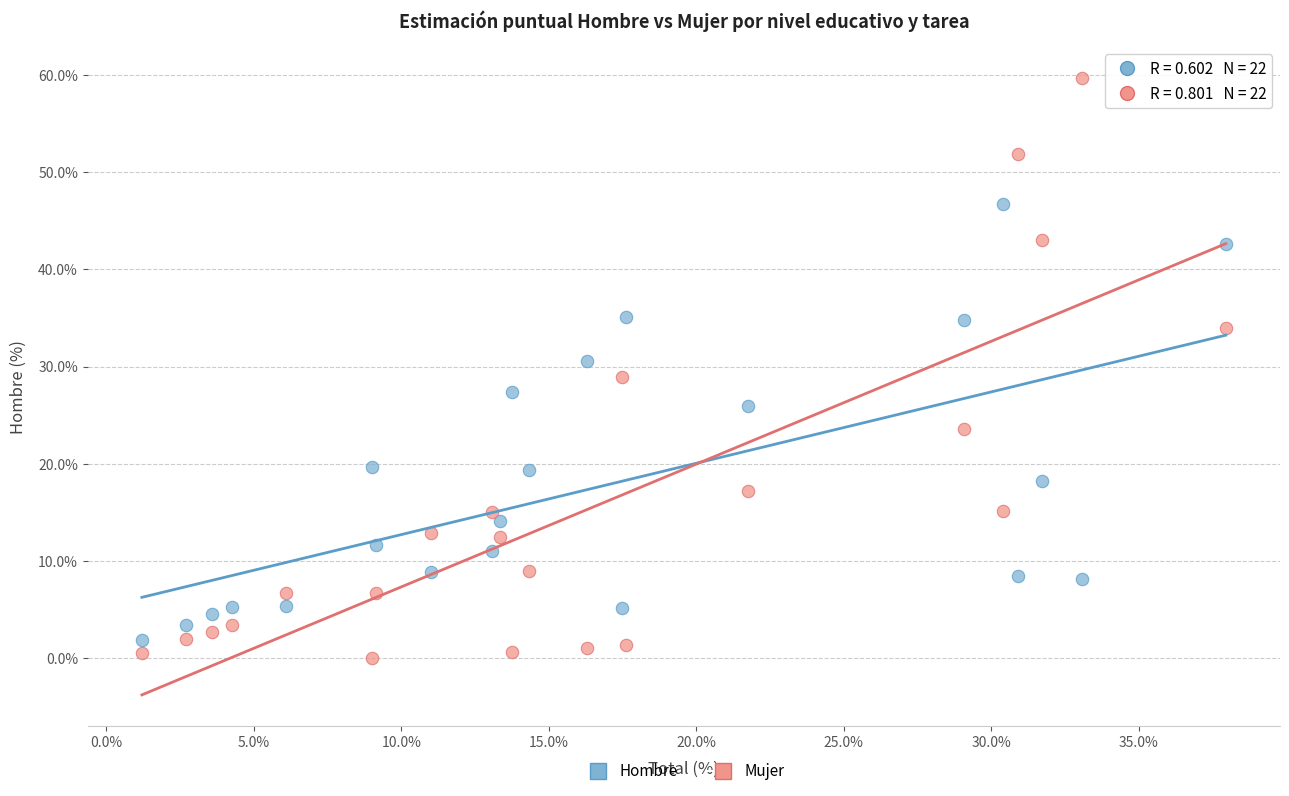

Which series contains the lowest Y value?

Mujer